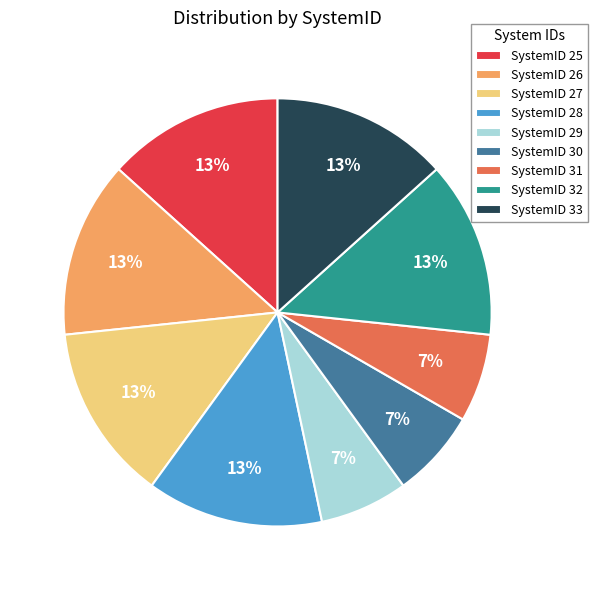

To the nearest percent, what is the average slice percentage?

11%